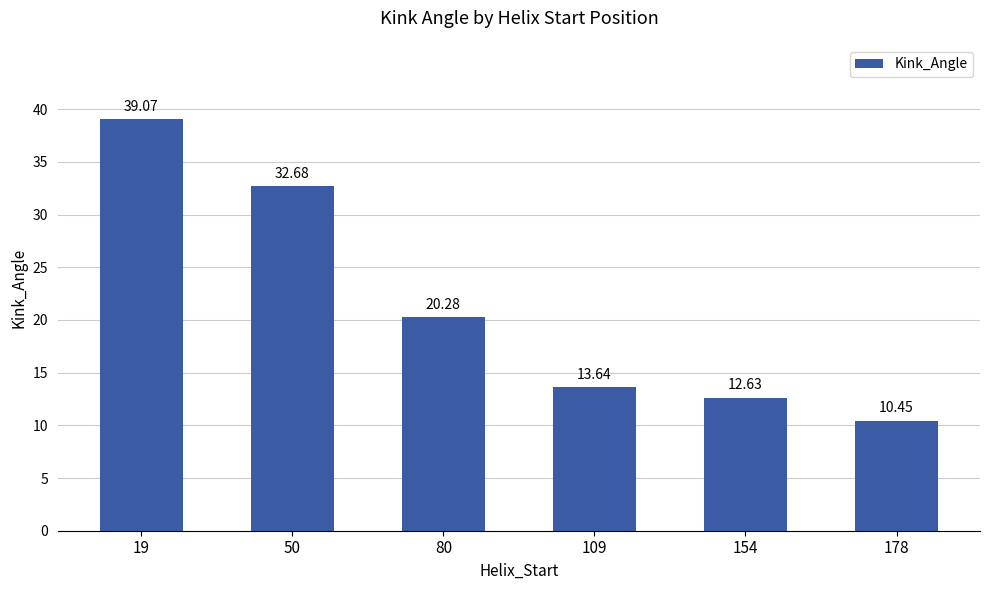

At which label is the value closest to 24?

80